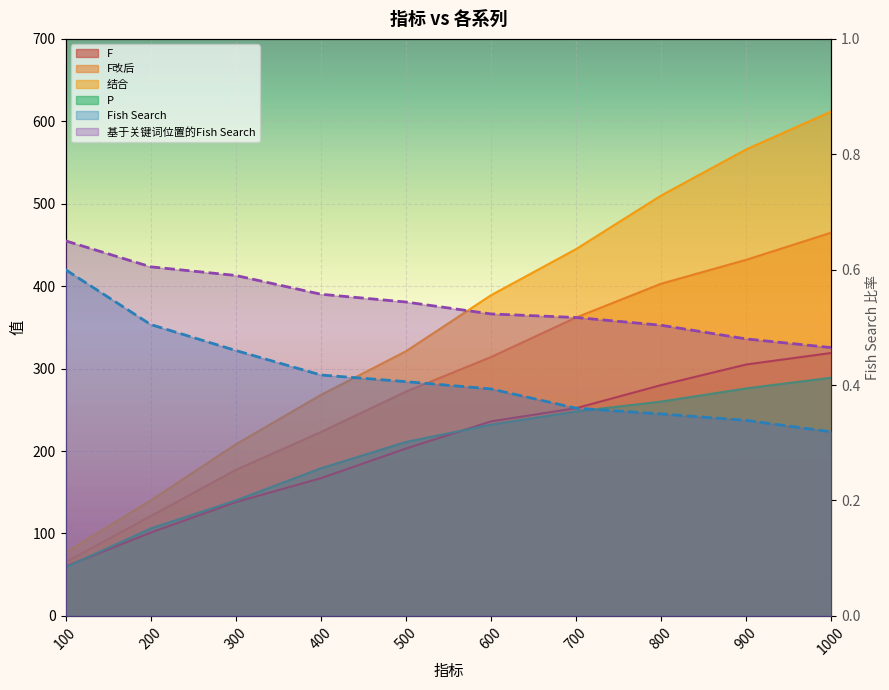

At which label does F改后 first exceed 314?

700